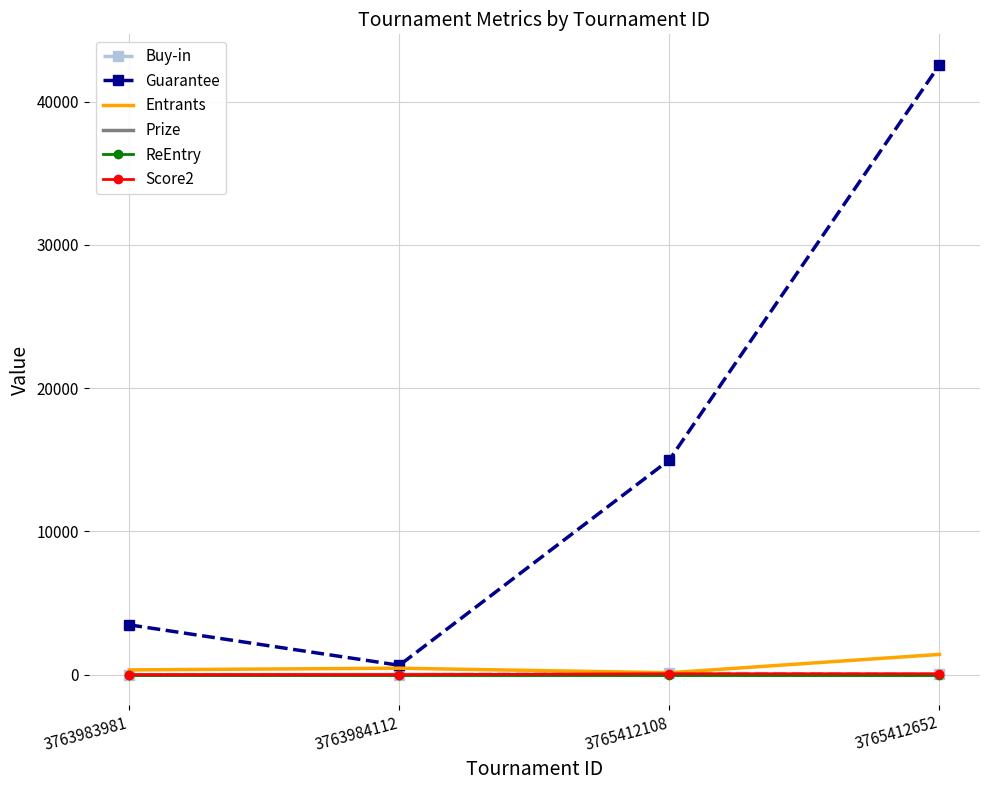

Which series has the largest range (max minus min)?

Guarantee